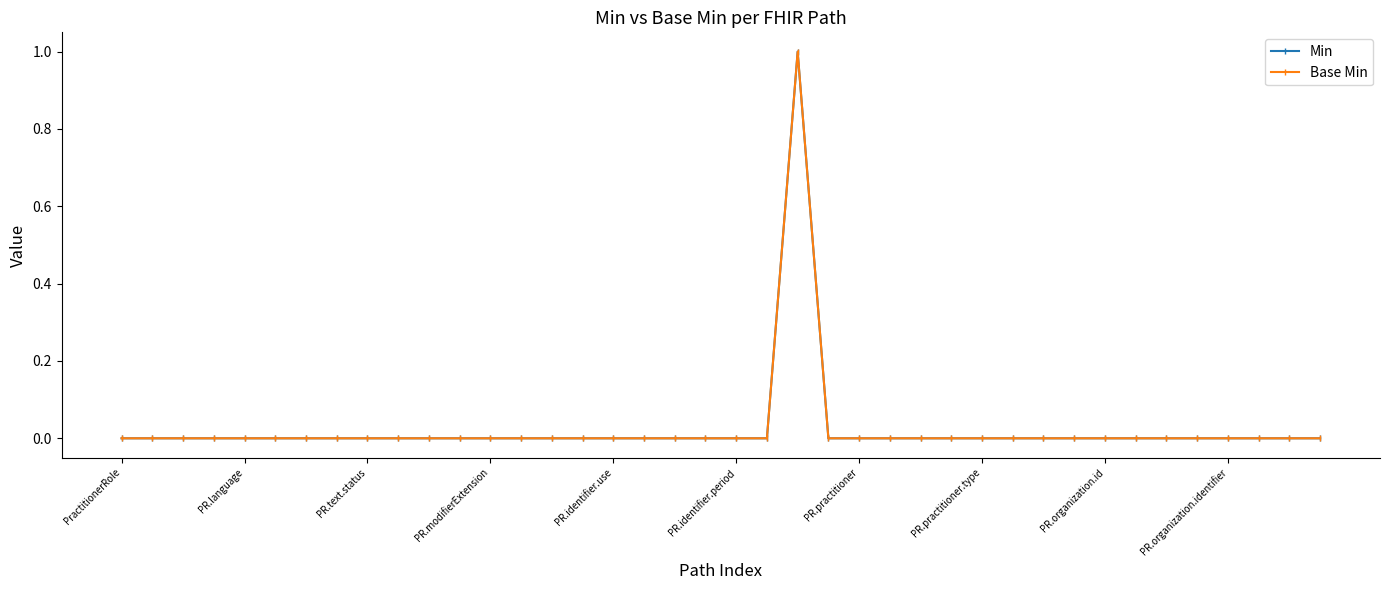

Is this an area chart (filled region under the line)?

No